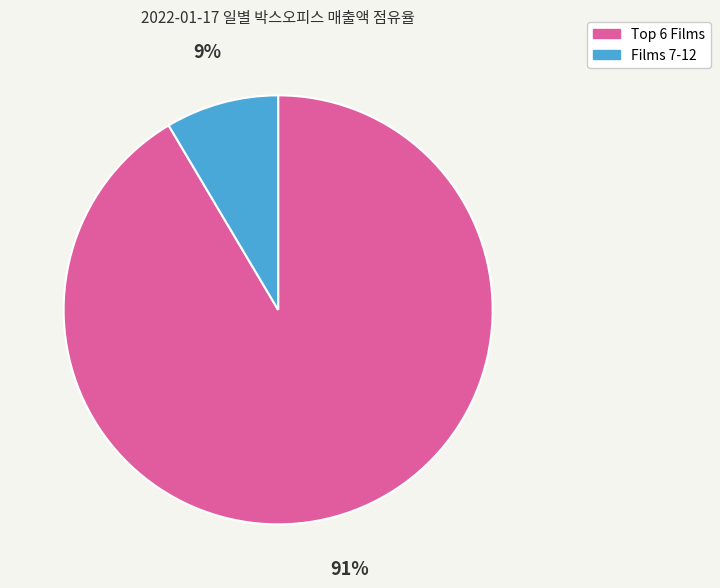

Is there a majority slice in this chart?

Yes